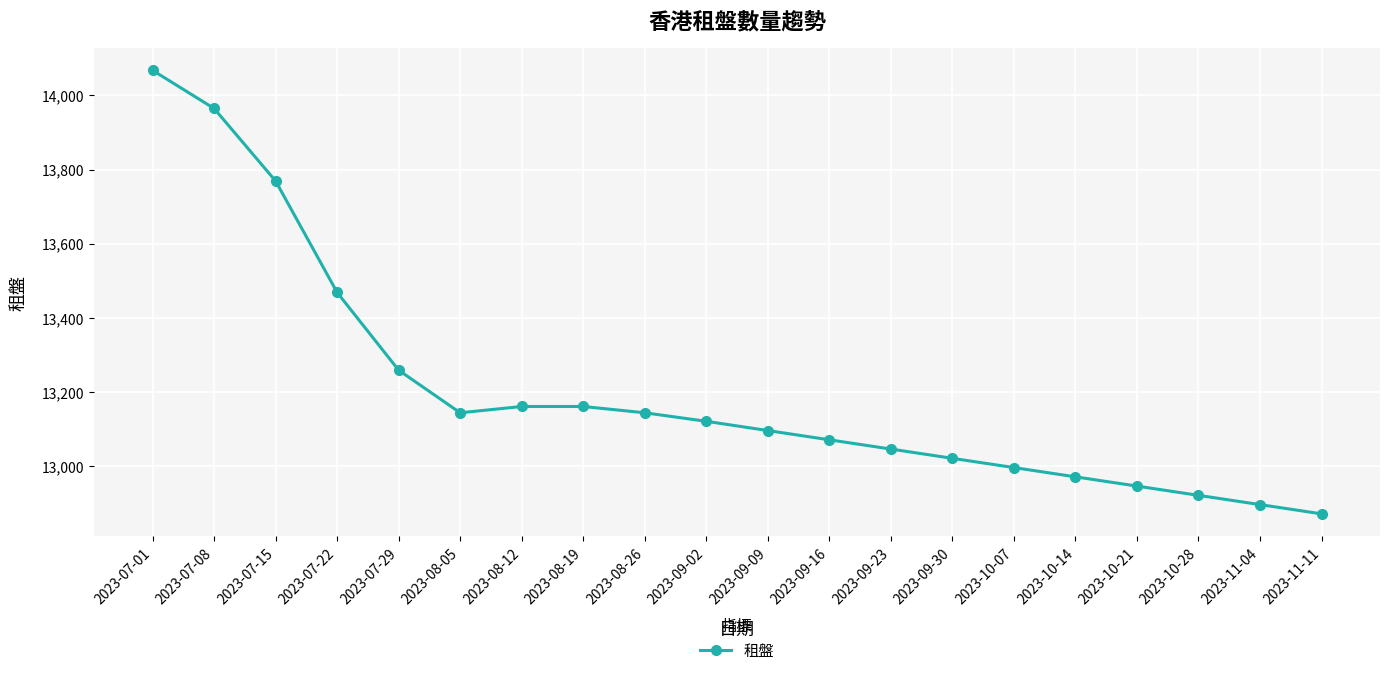

How many lines are shown in the chart?

1